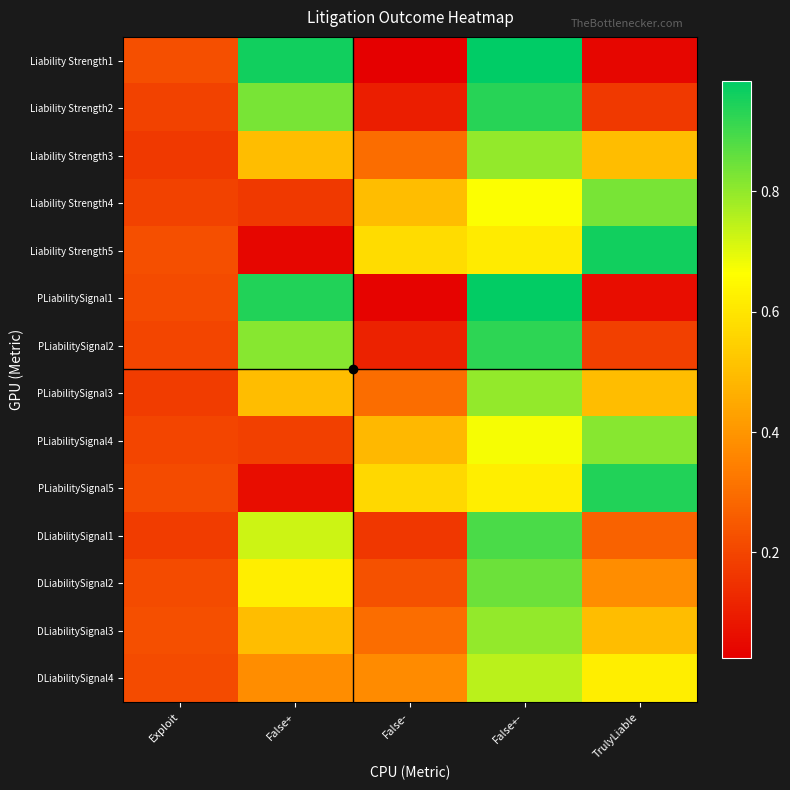

Which series has the widest spread of values?

Liability Strength1